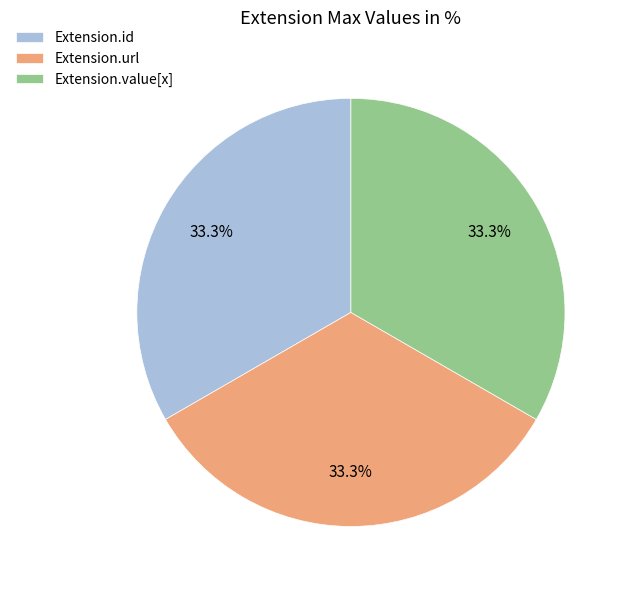

To the nearest percent, what is the difference between the largest and smallest slice percentages?

0%